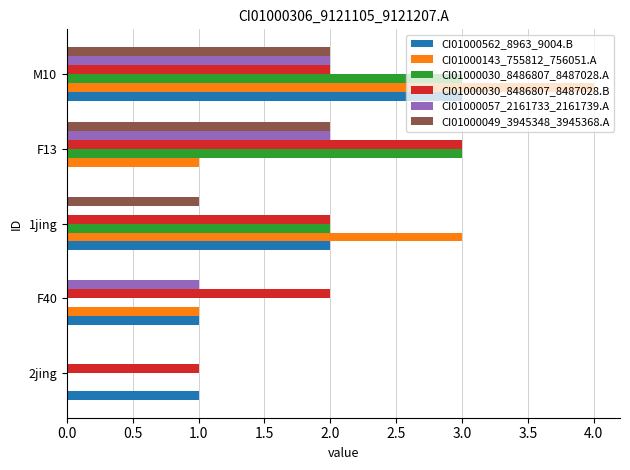

The CI01000049_3945348_3945368.A series shows 1 at F13. True or false?

False